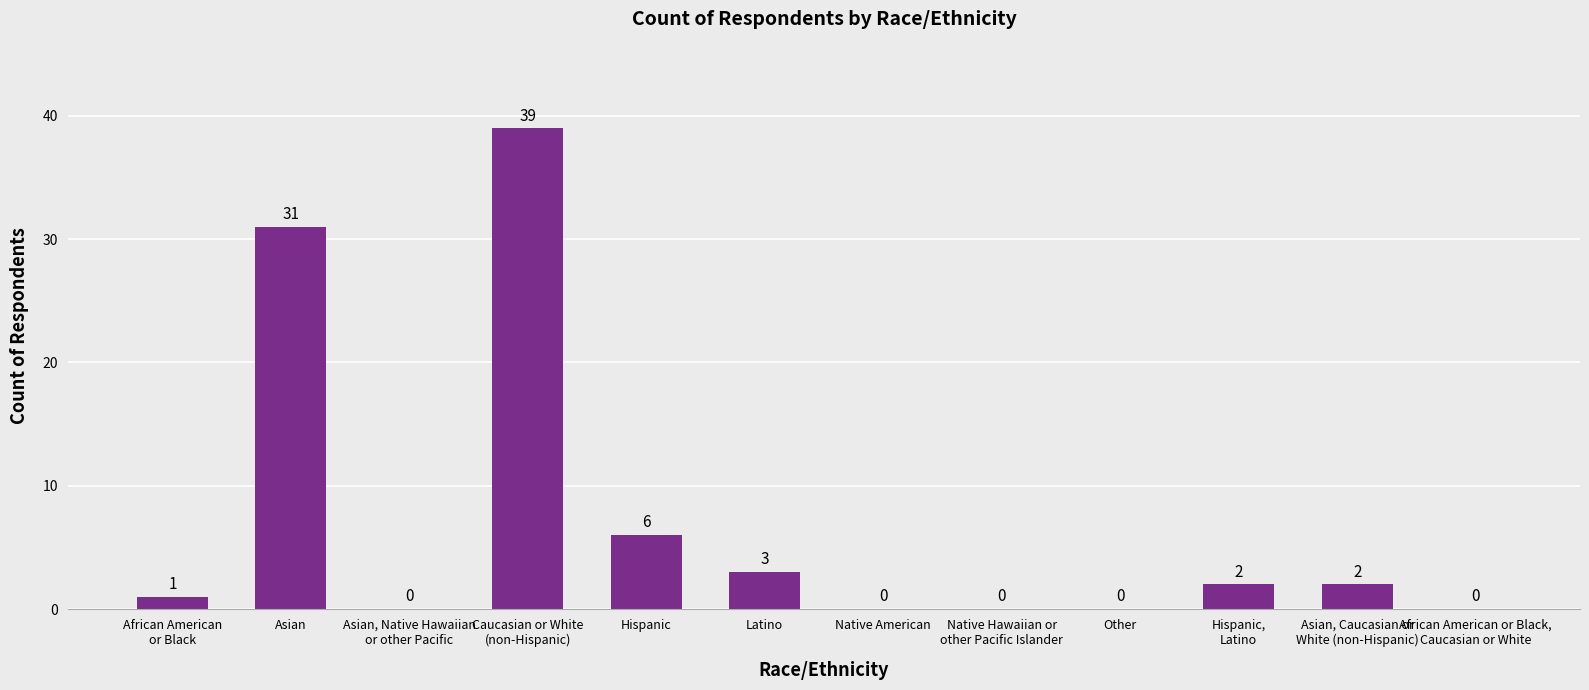

How many data points does each series have?

12